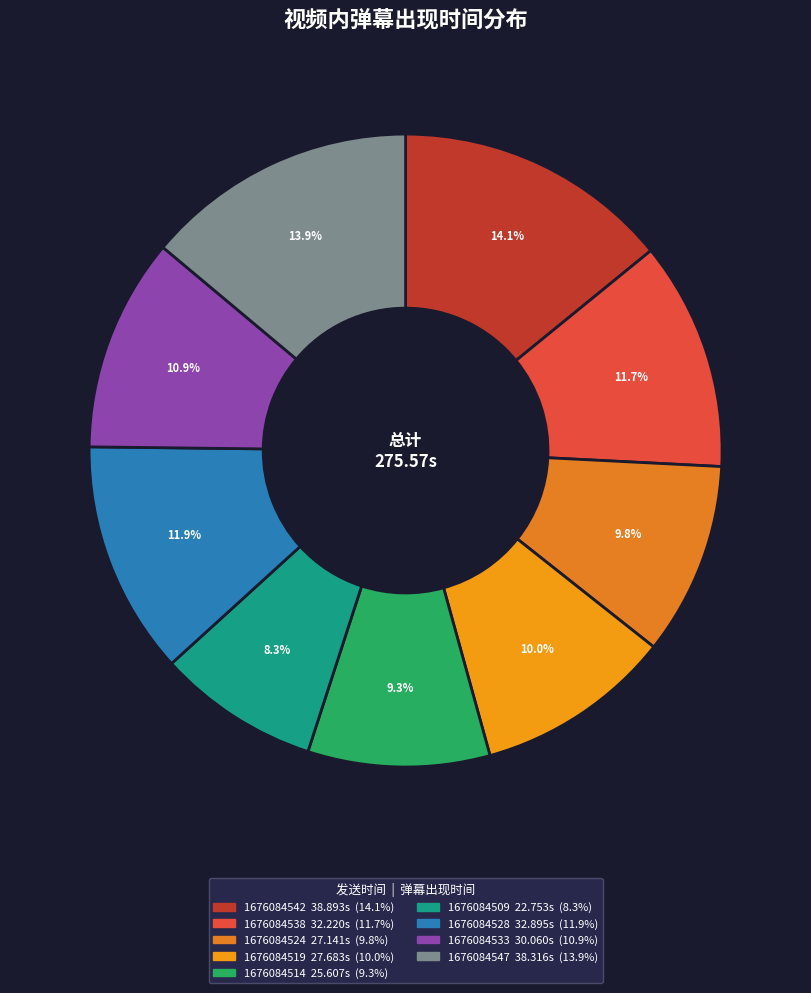

How many segments does this pie chart have?

9